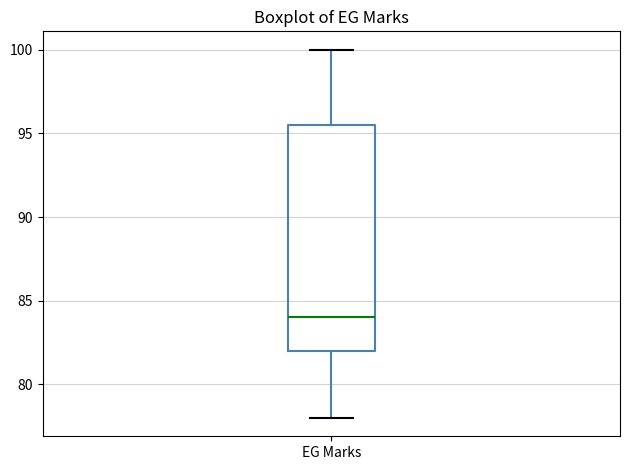

Read this box plot against the y-axis: the position of the median line, the range covered by the box, and the ends of both whiskers. The values are not printed on the chart, so give them approximately, as read against the axis.

median 84.0, box 82.0 to 95.5, whiskers 78.0 to 100.0